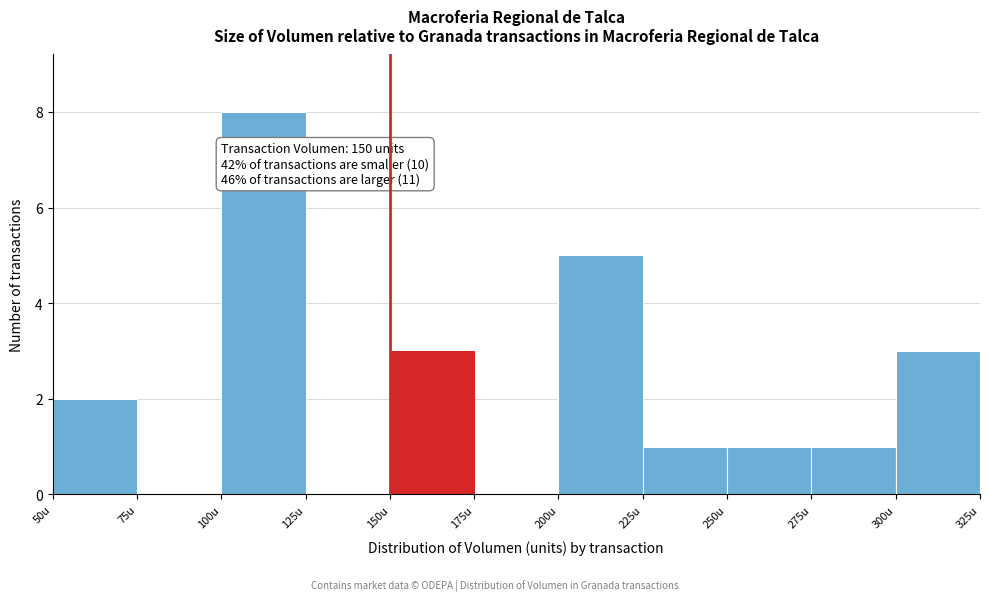

Over which range of the x-axis is the bar tallest?

100 to 125